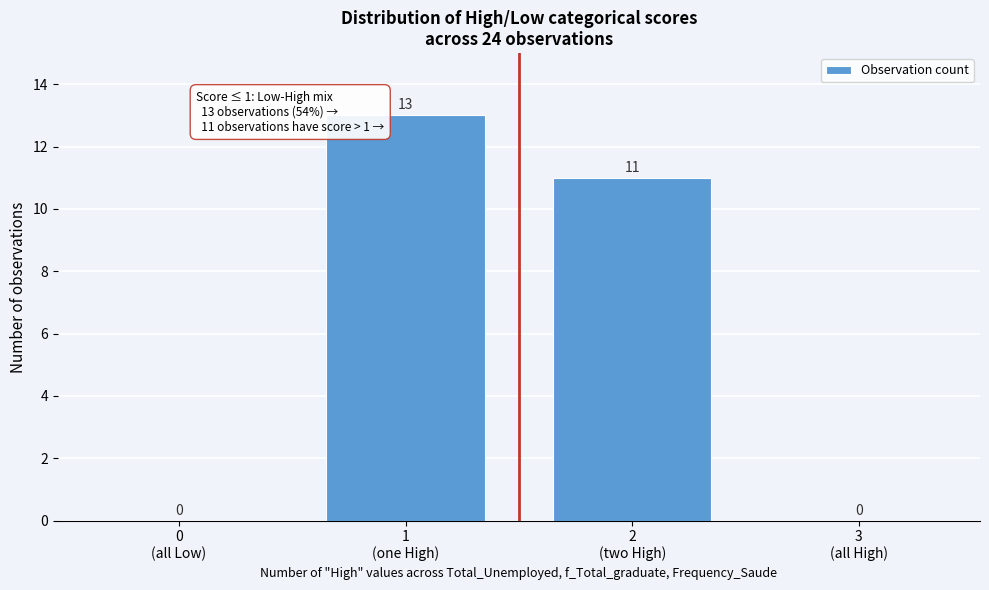

What is the sum of all values?

24